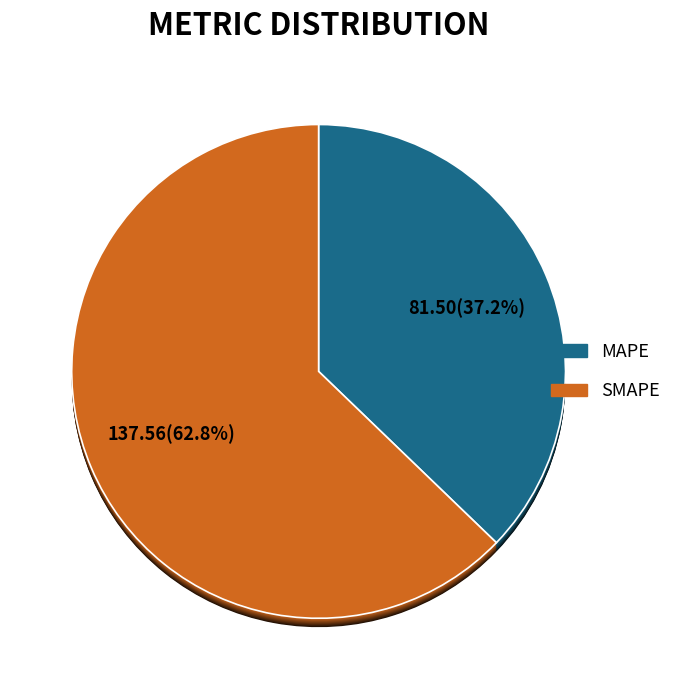

True or false: MAPE accounts for 37% of the total.

True